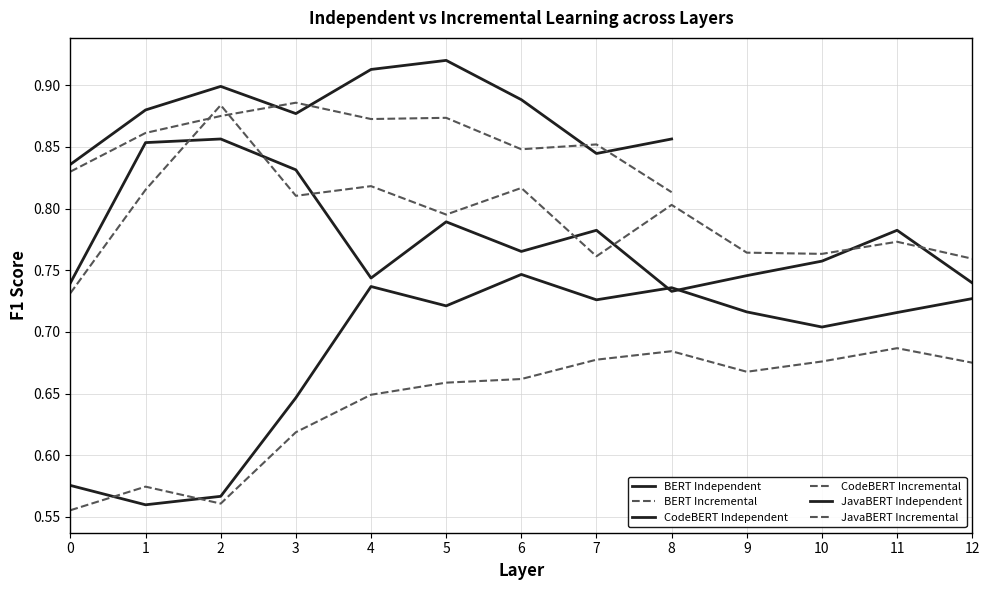

True or false: CodeBERT Independent and BERT Incremental intersect in this chart.

False